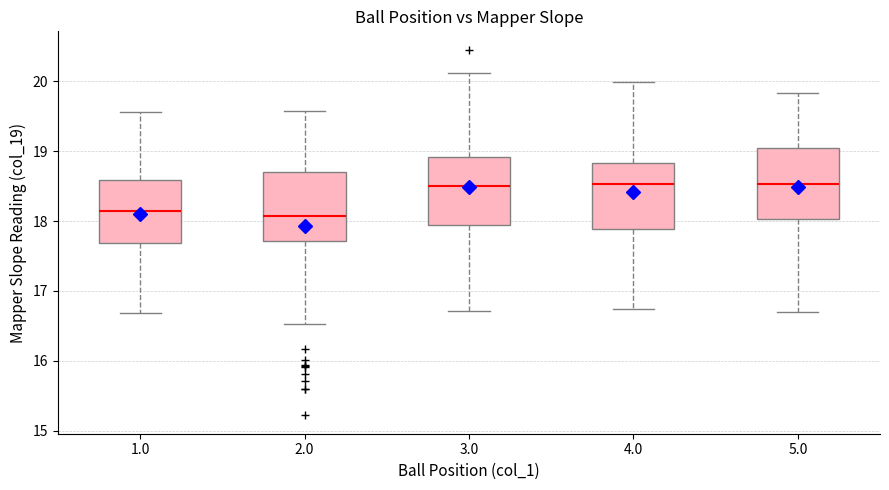

Reading left to right, read every box against the y-axis: the position of its median line, the range the box covers, and the ends of its whiskers. The values are not printed on the chart, so give them approximately, as read against the axis.

1.0: median 18.1, box 17.7 to 18.6, whiskers 16.7 to 19.6
2.0: median 18.1, box 17.7 to 18.7, whiskers 16.5 to 19.6
3.0: median 18.5, box 17.9 to 18.9, whiskers 16.7 to 20.1
4.0: median 18.5, box 17.9 to 18.8, whiskers 16.7 to 20.0
5.0: median 18.5, box 18.0 to 19.0, whiskers 16.7 to 19.8